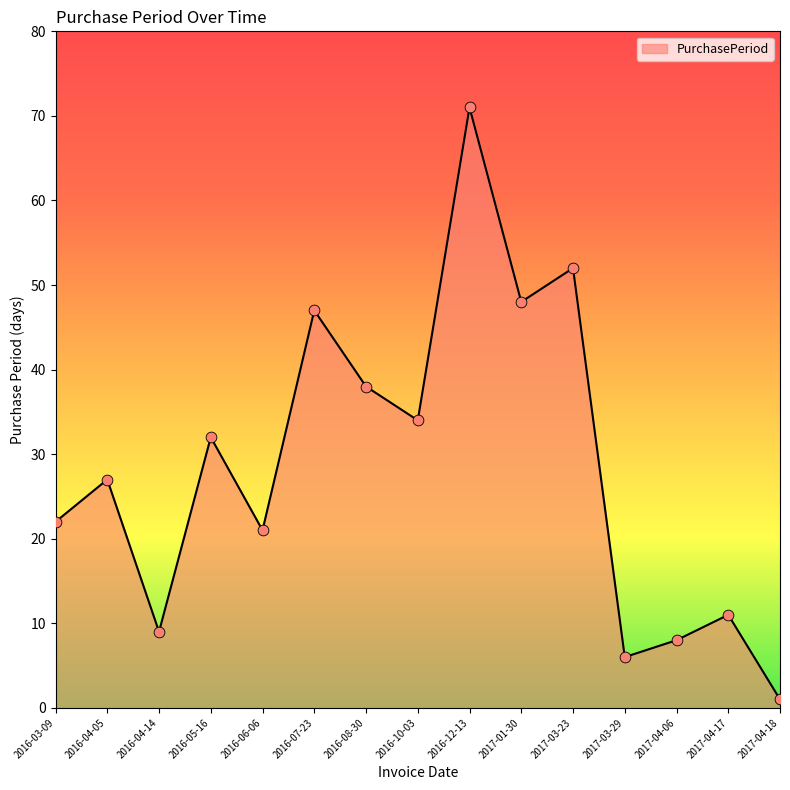

Which has a higher value, 2016-07-23 or 2016-04-05?

2016-07-23